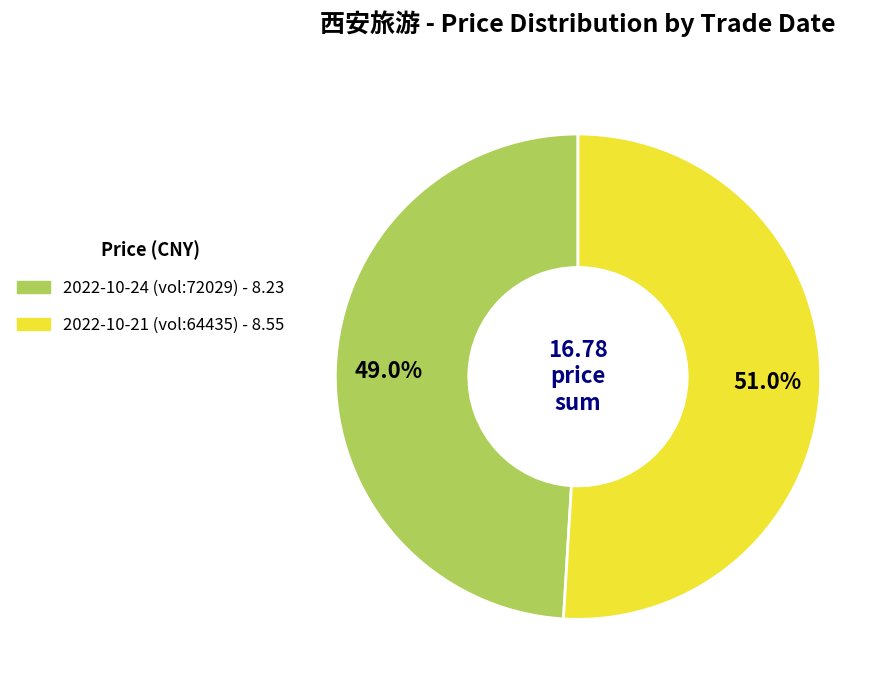

How many slices are in this pie chart?

2